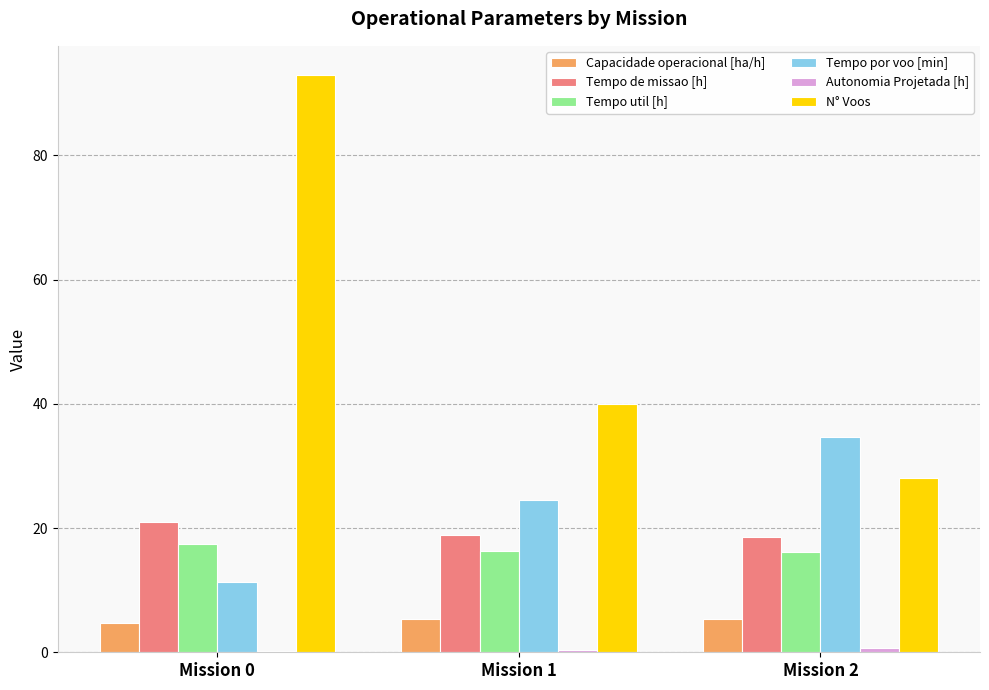

Which category has the highest value in the N° Voos series?

Mission 0